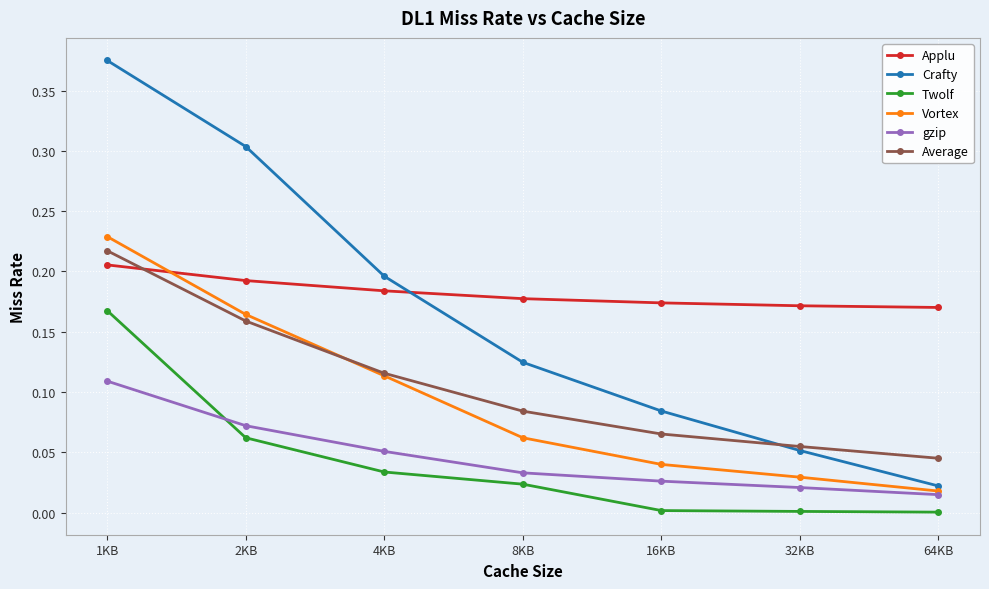

True or false: Crafty and gzip cross at least once.

False